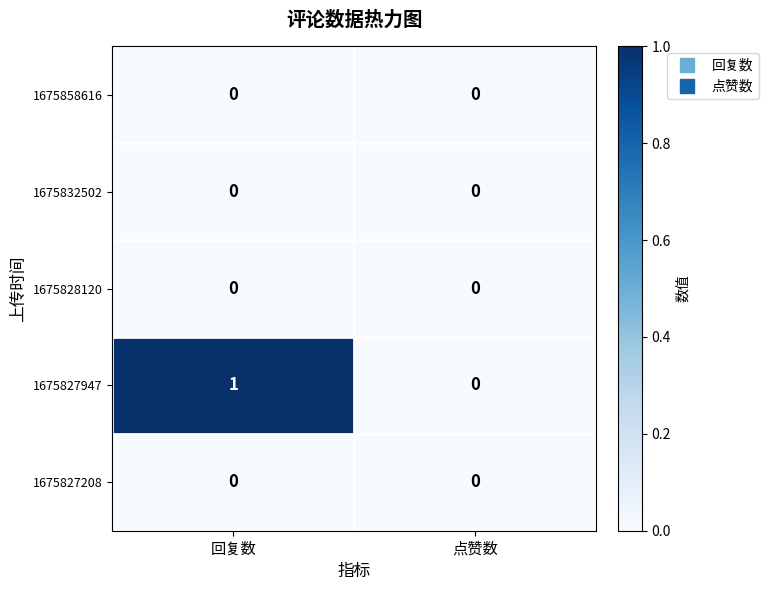

Which series has the largest total across all categories?

1675827947